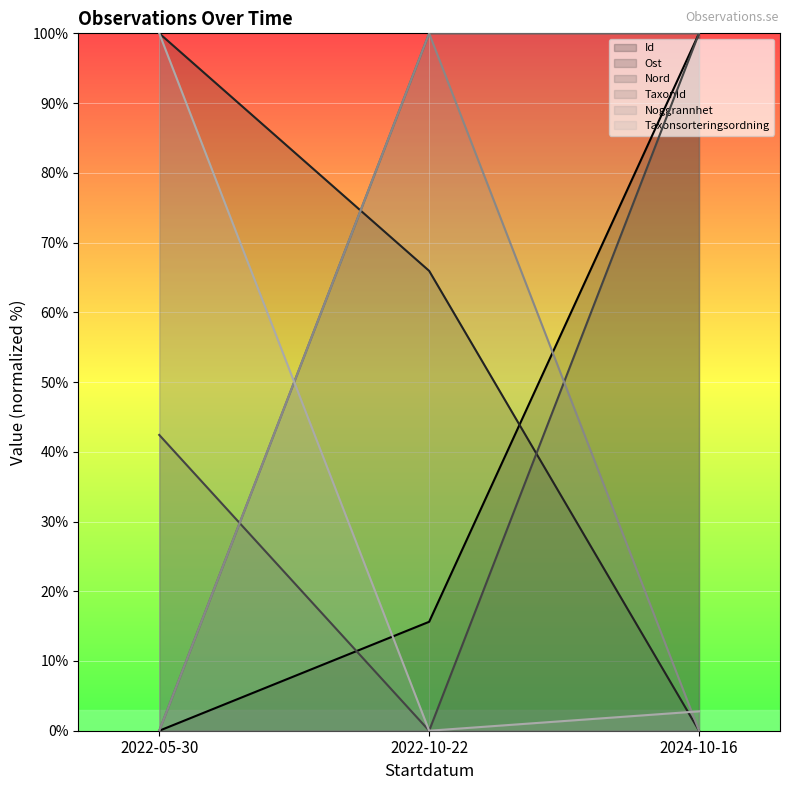

Rank the categories by Noggrannhet value from lowest to highest.

2022-05-30, 2024-10-16, 2022-10-22